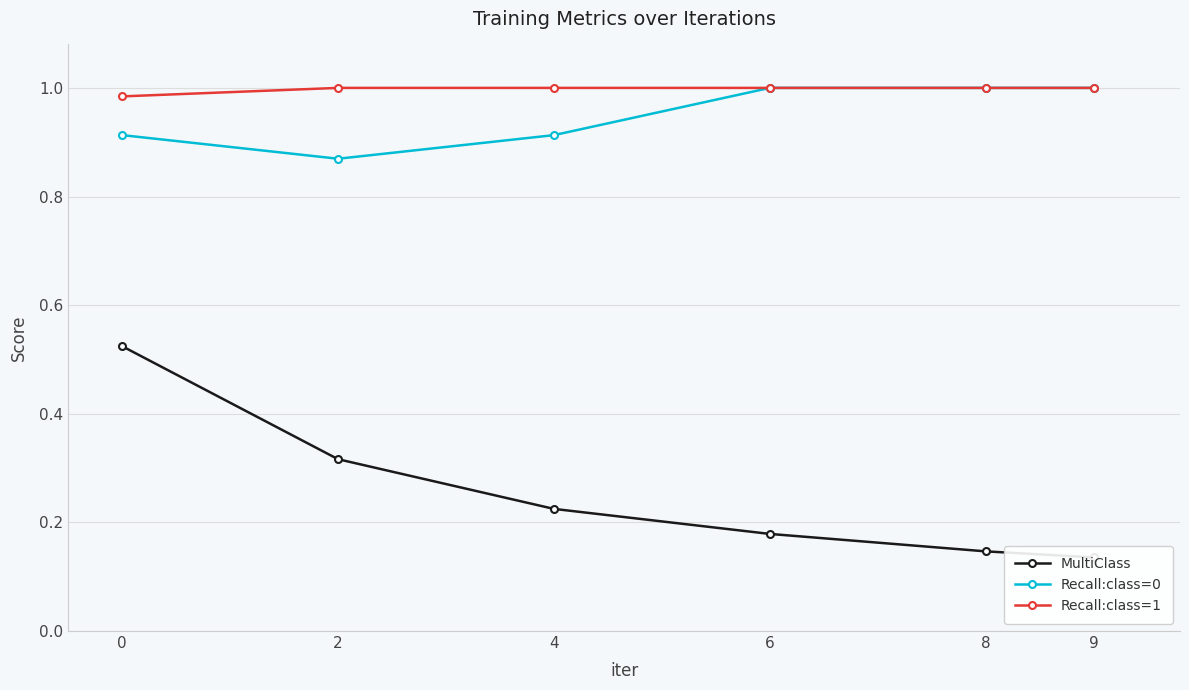

True or false: Recall:class=1 and Recall:class=0 cross at least once.

False